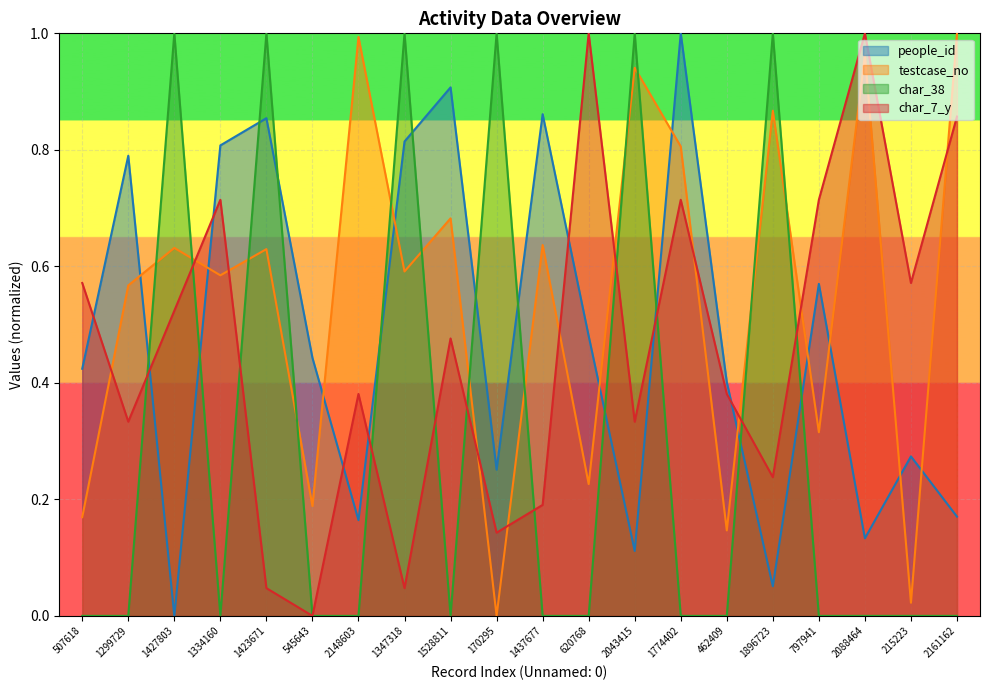

Which category has the highest value in the people_id series?

1774402